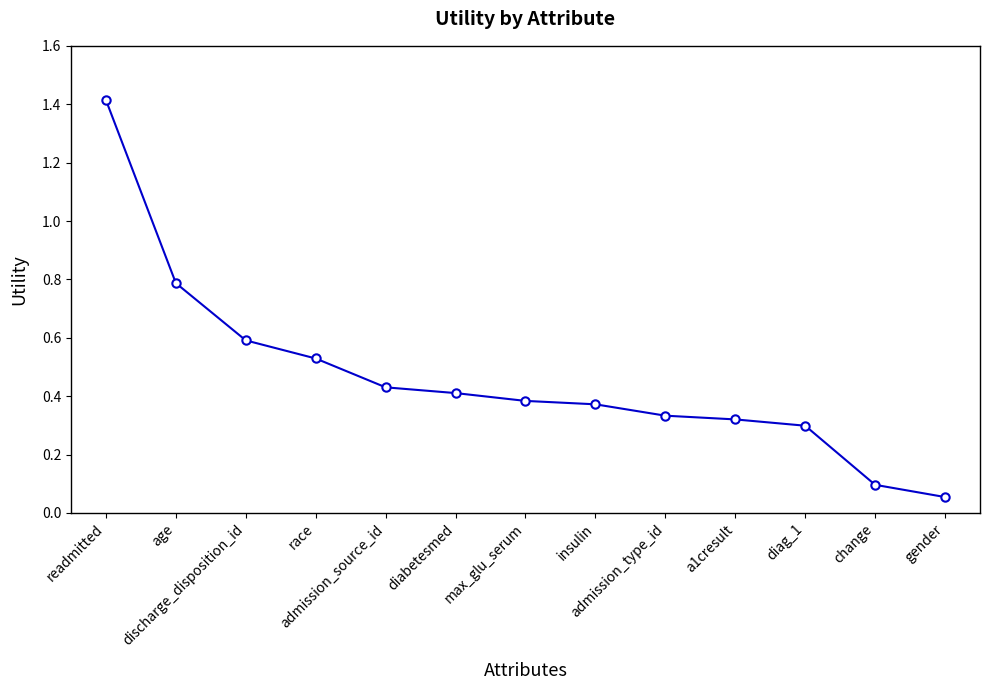

The value at admission_type_id is 0.3. True or false?

True